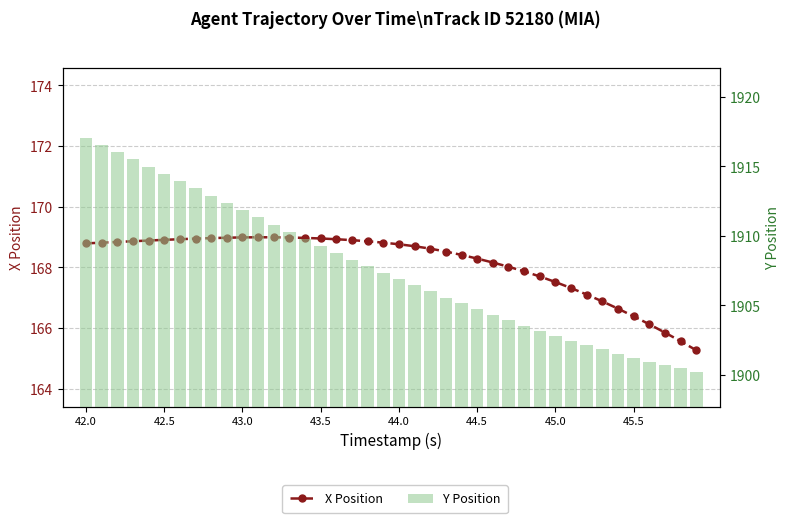

Does the chart contain stacked bars?

No